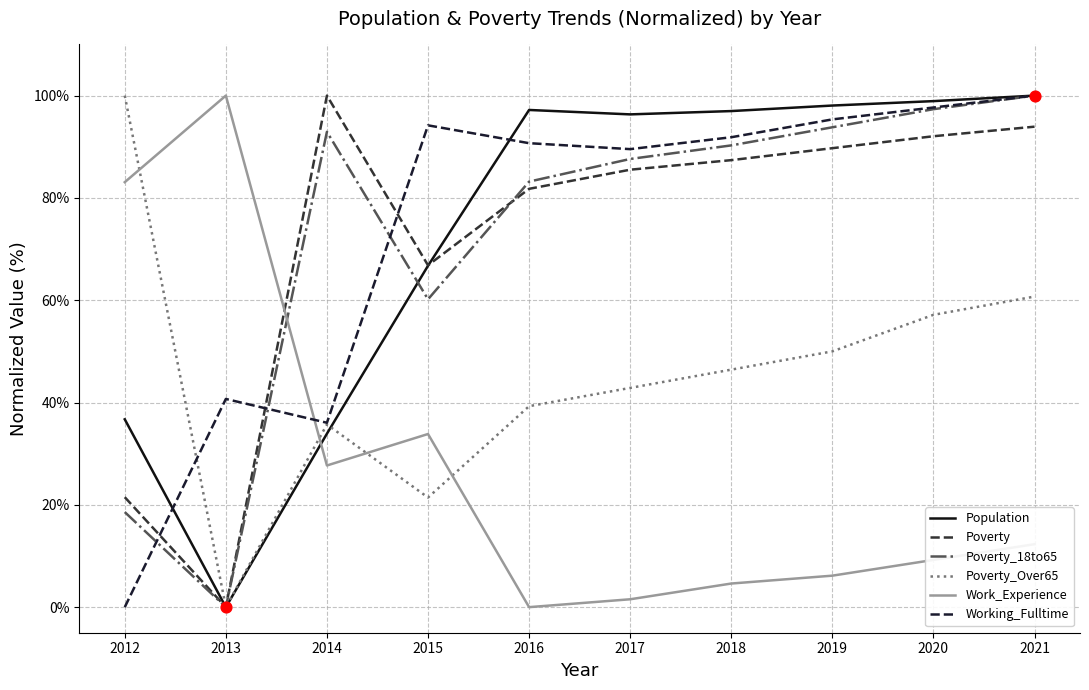

At how many categories does at least one series exceed 22?

10